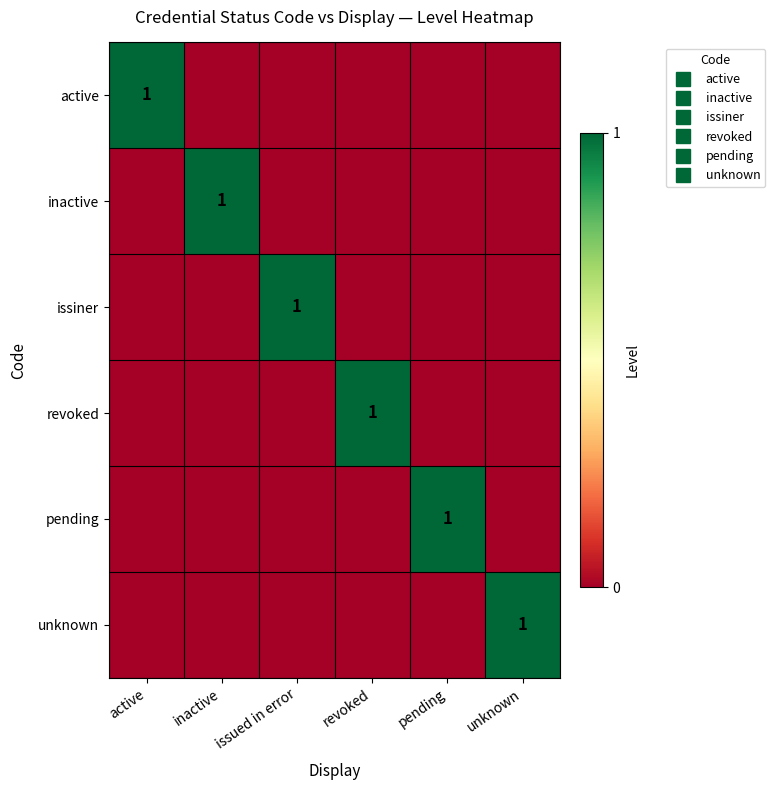

At which category is the sum across all series the highest?

active